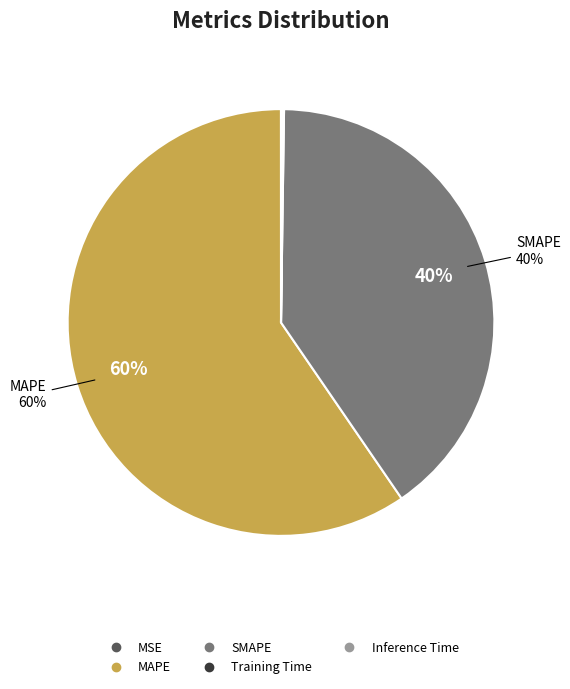

Is there any slice that represents more than half of the pie?

Yes